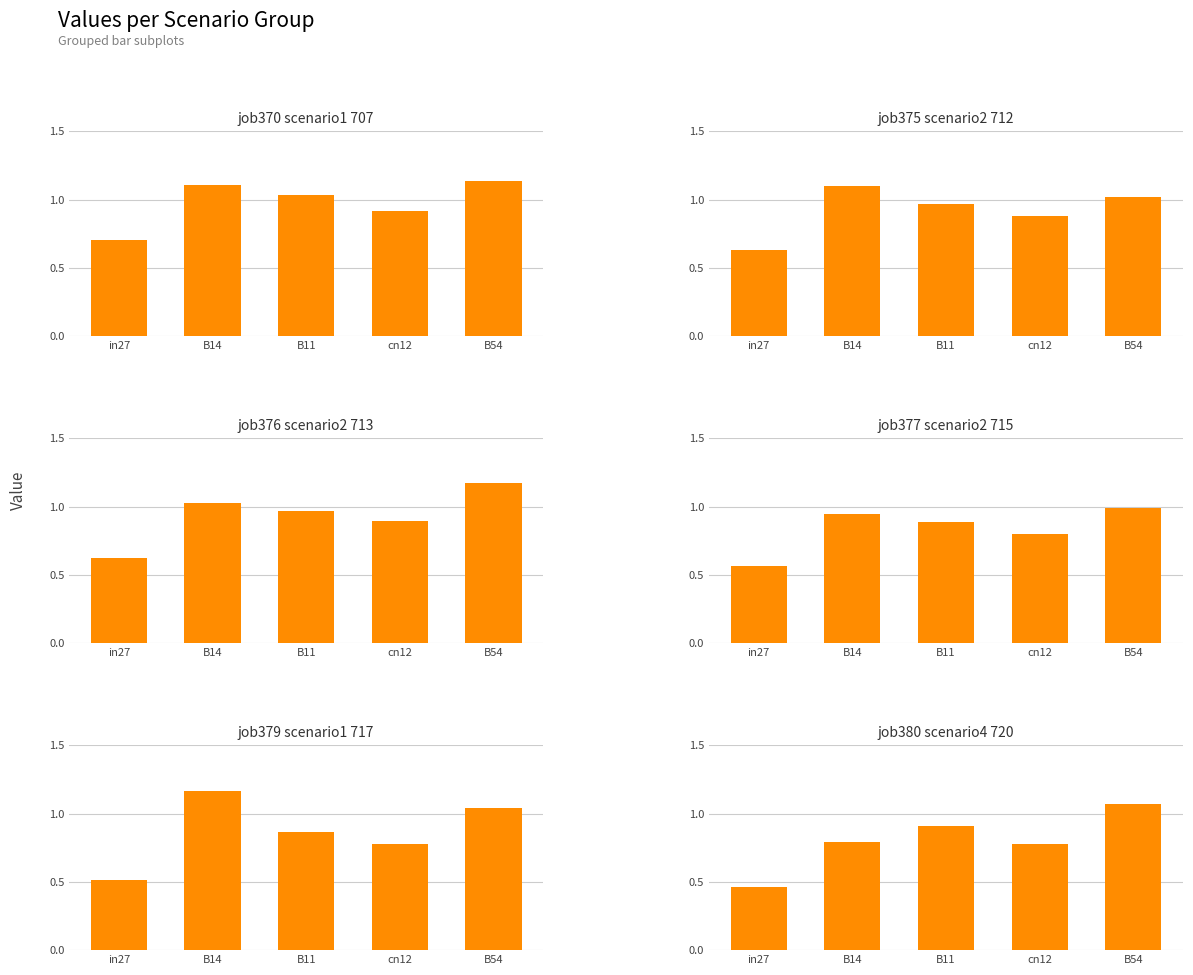

Count the number of data series in this chart.

6